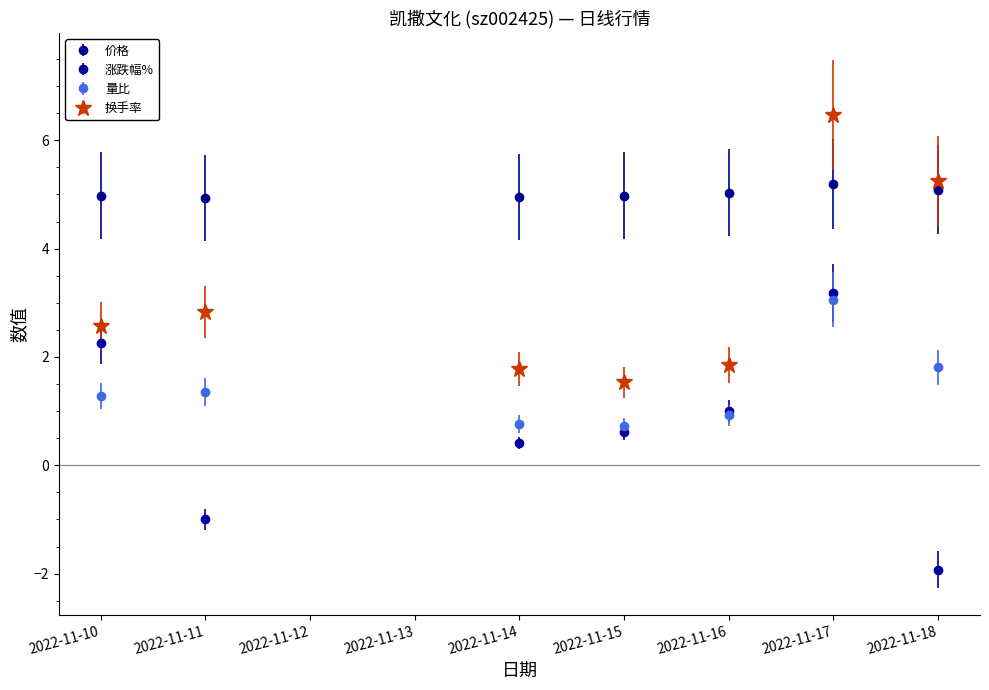

What is the maximum value for 量比?

3.1